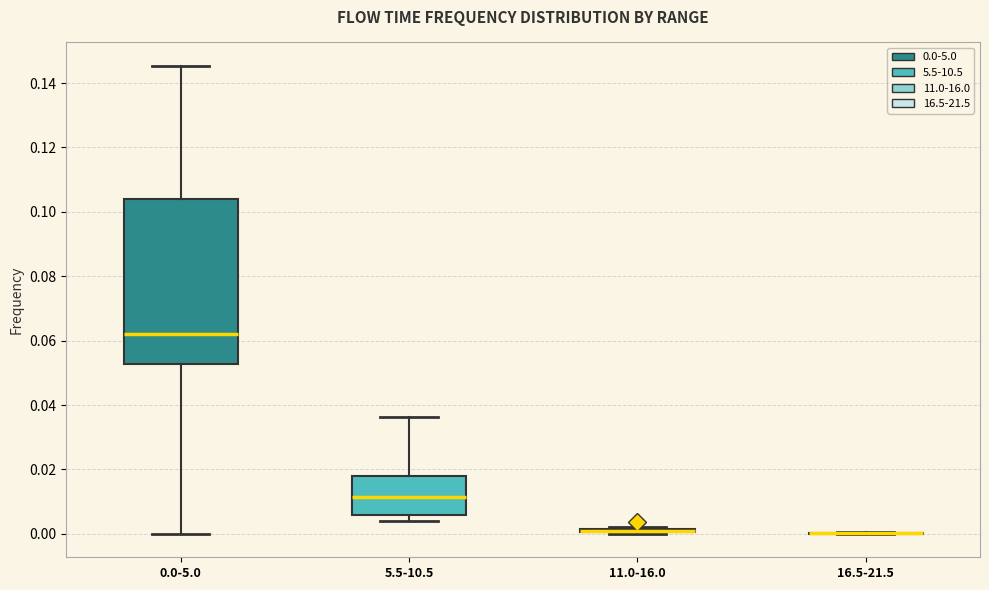

Where does the lower whisker of the box for 0.0-5.0 end on the y-axis? The values are not printed on the chart, so give them approximately, as read against the axis.

0.000